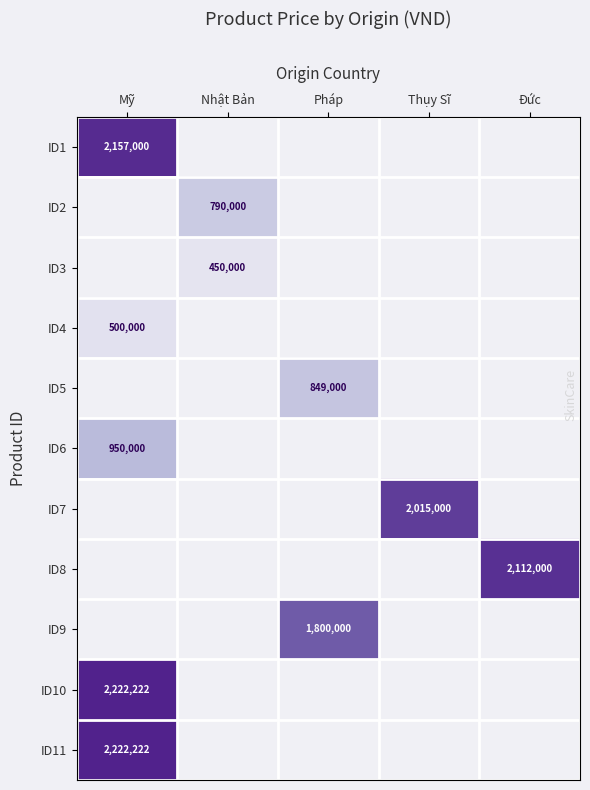

True or false: ID5 has a value of 1338610 at Pháp.

False